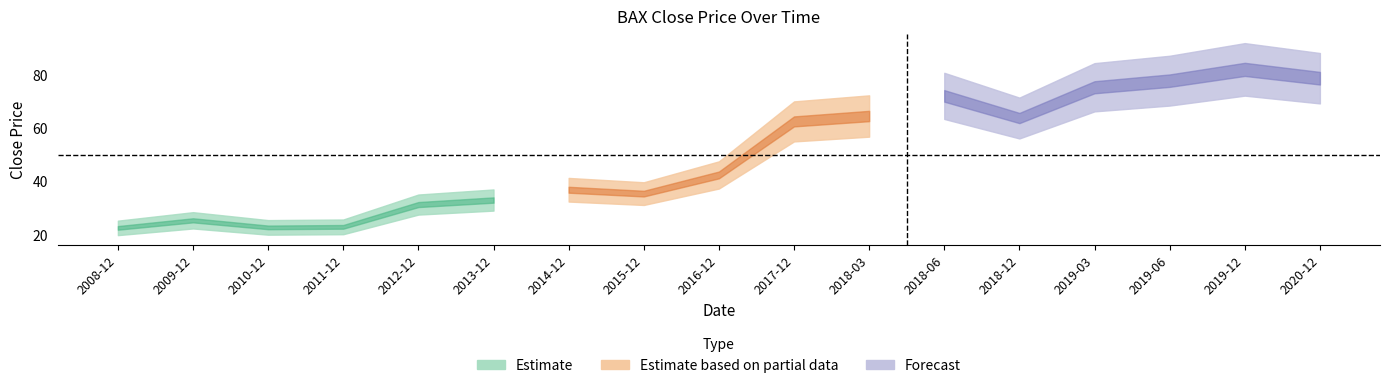

Is it true that the value at 2011-12 is 5.0?

False